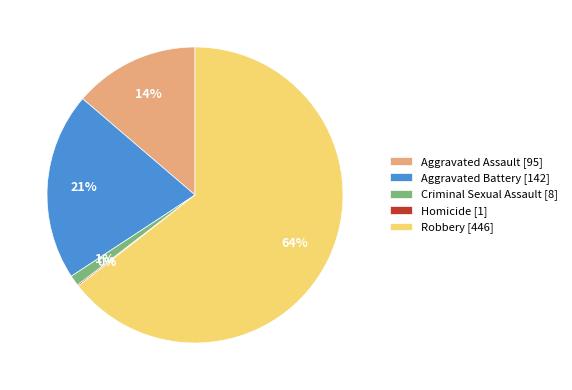

Is Criminal Sexual Assault [8] the majority of the pie?

No